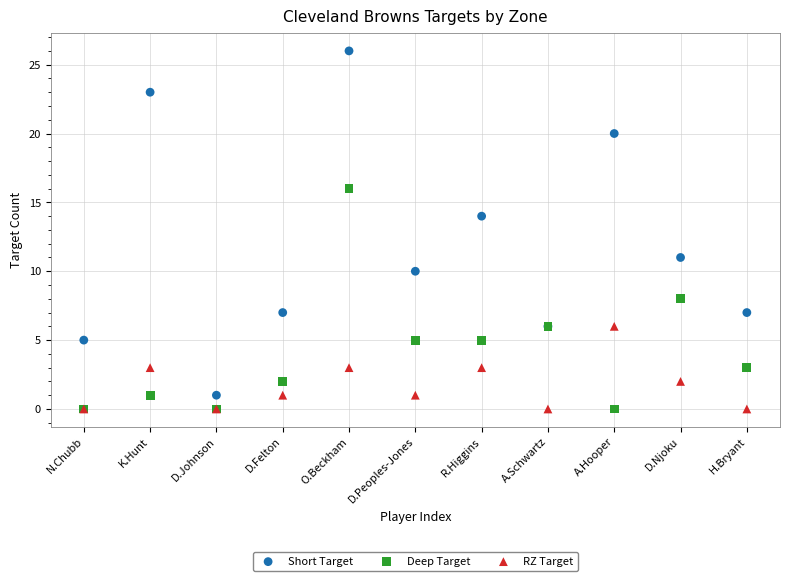

Across all series, what Y value is closest to 13?

14